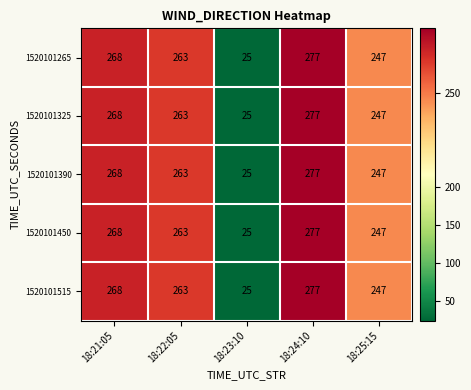

What is the minimum value for 1520101390?

25